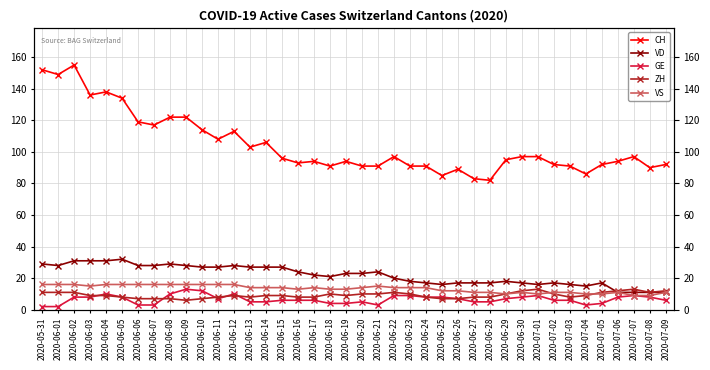

What is the lowest value of the CH series?

82